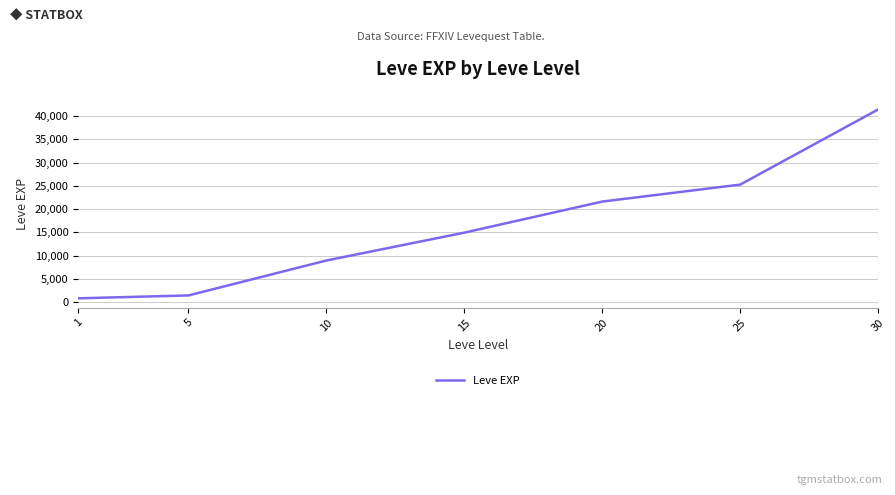

At which category does the chart reach its minimum across all series?

1